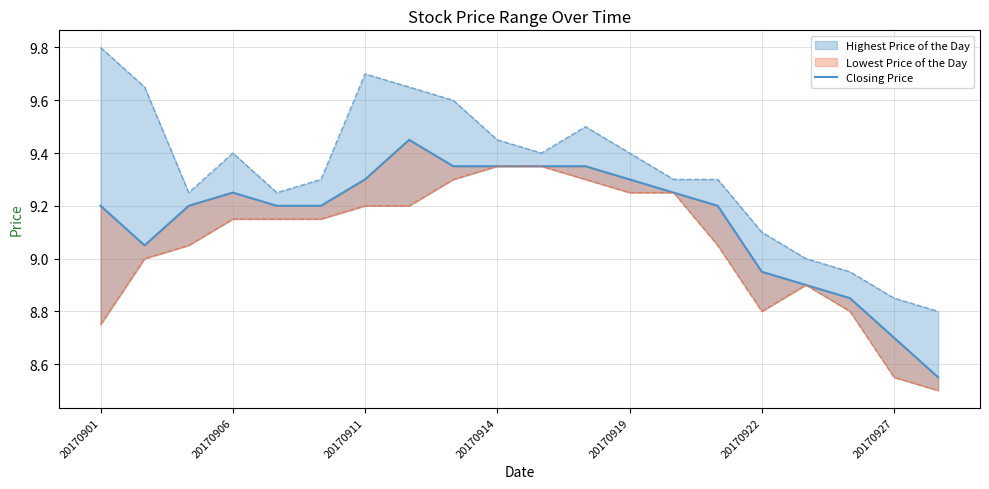

What is the approximate value at 20170922?

8.9